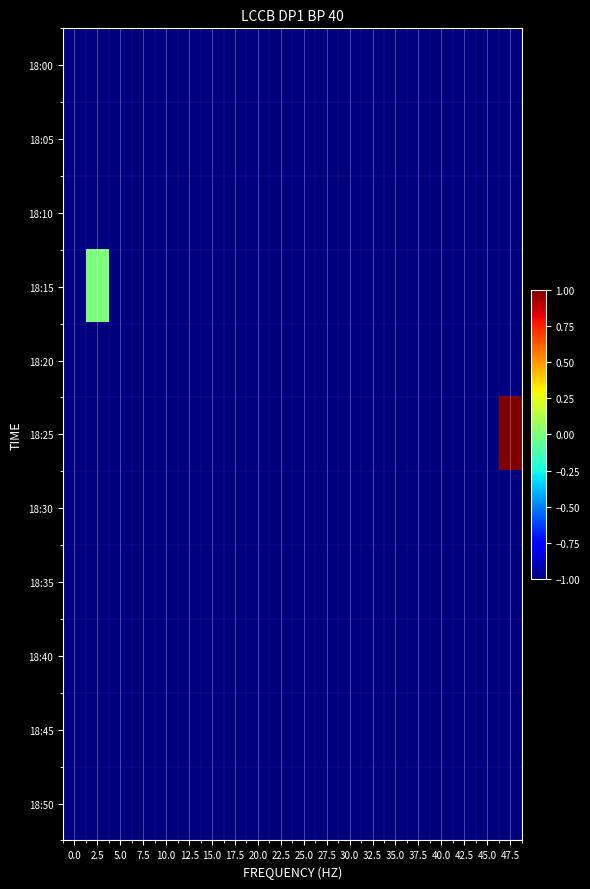

At how many categories does at least one series exceed 0?

1